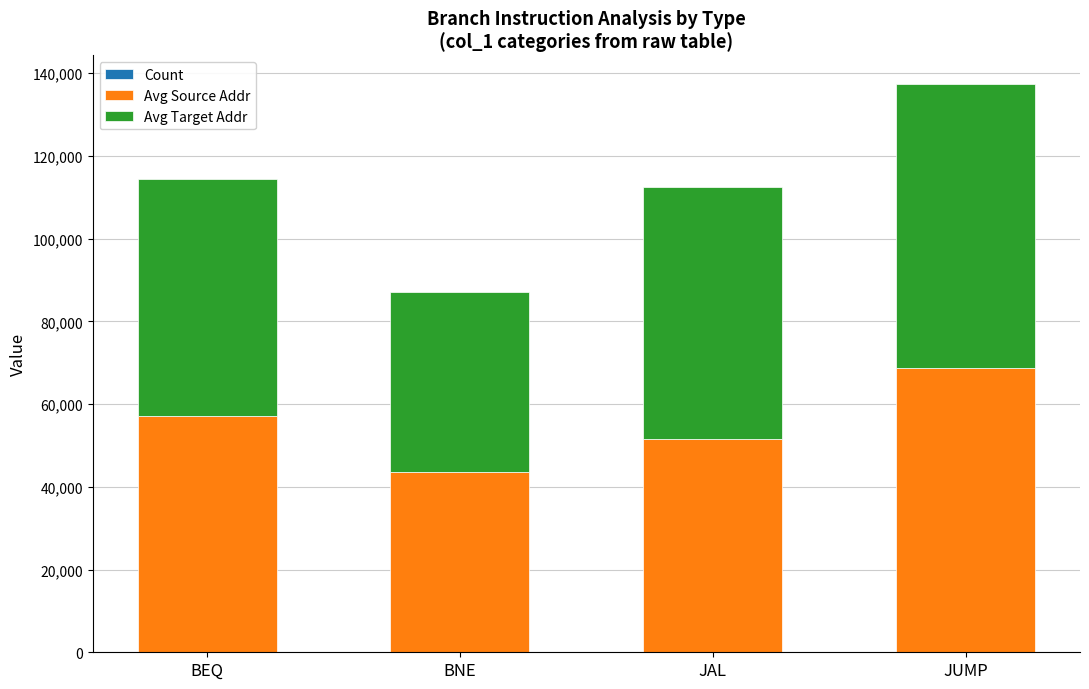

At which category is the sum across all series the highest?

JUMP